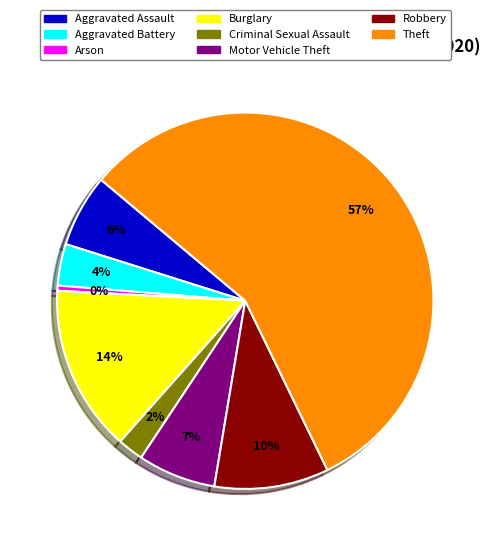

To the nearest percent, what is the average slice percentage?

12%